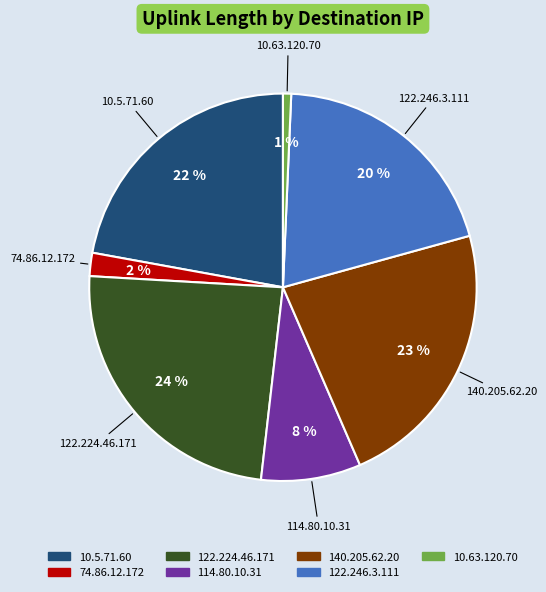

Do 74.86.12.172 and 122.246.3.111 together represent more than half of the pie?

No